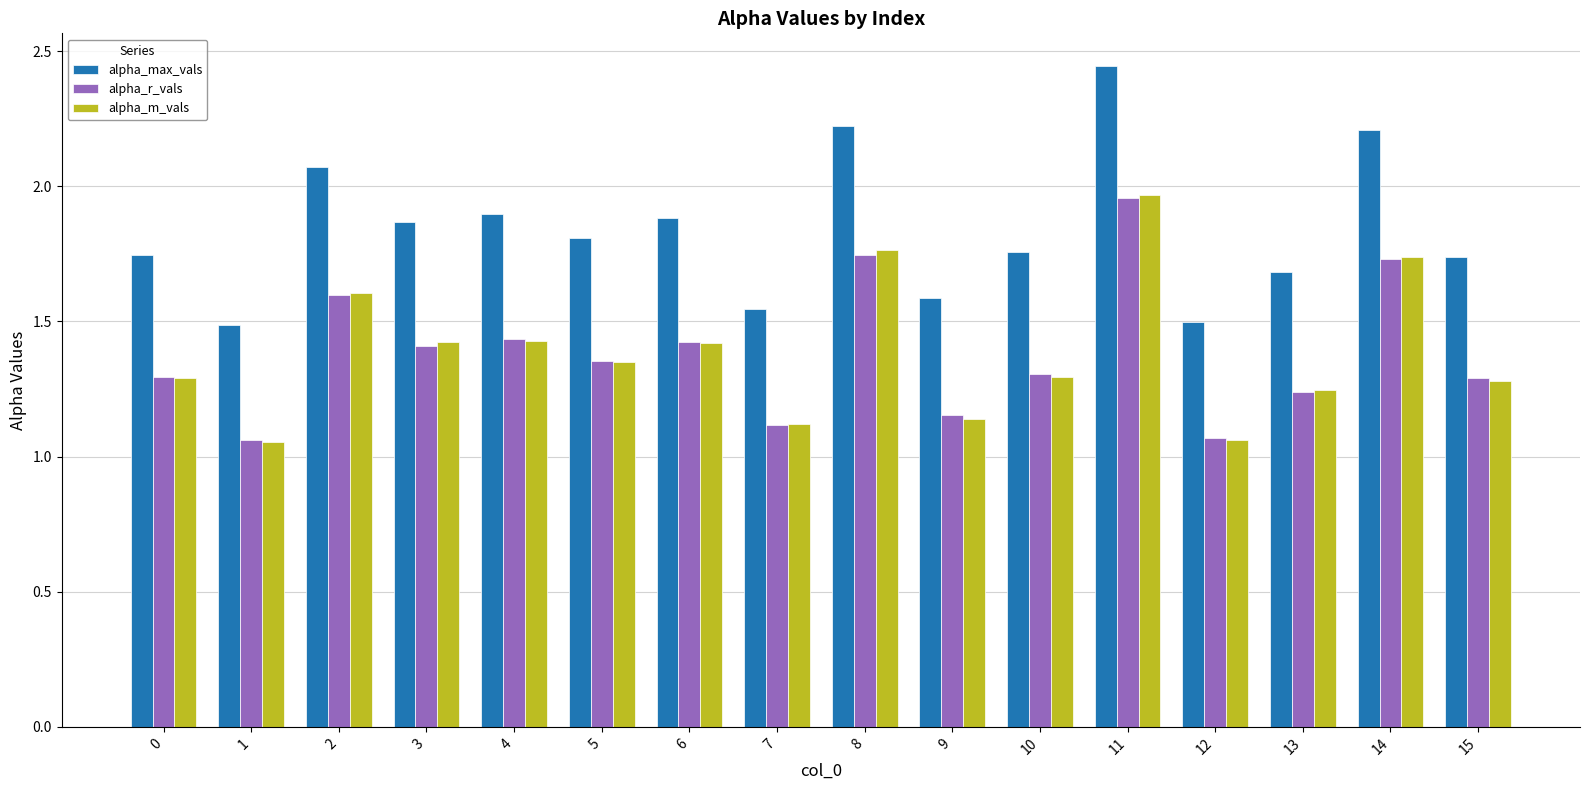

At which category does the chart reach its peak across all series?

11